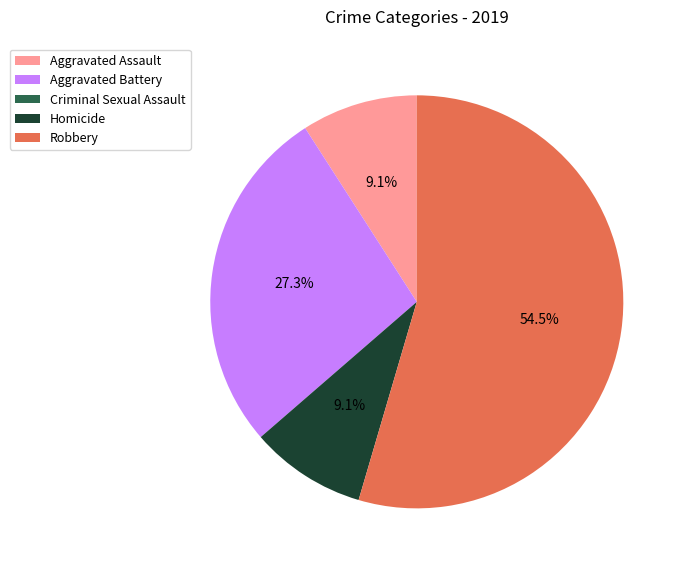

What is the majority slice?

Robbery